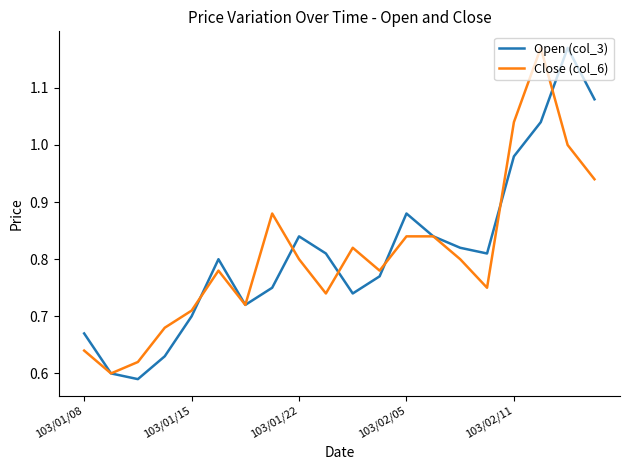

Which series has the widest spread of values?

Open (col_3)